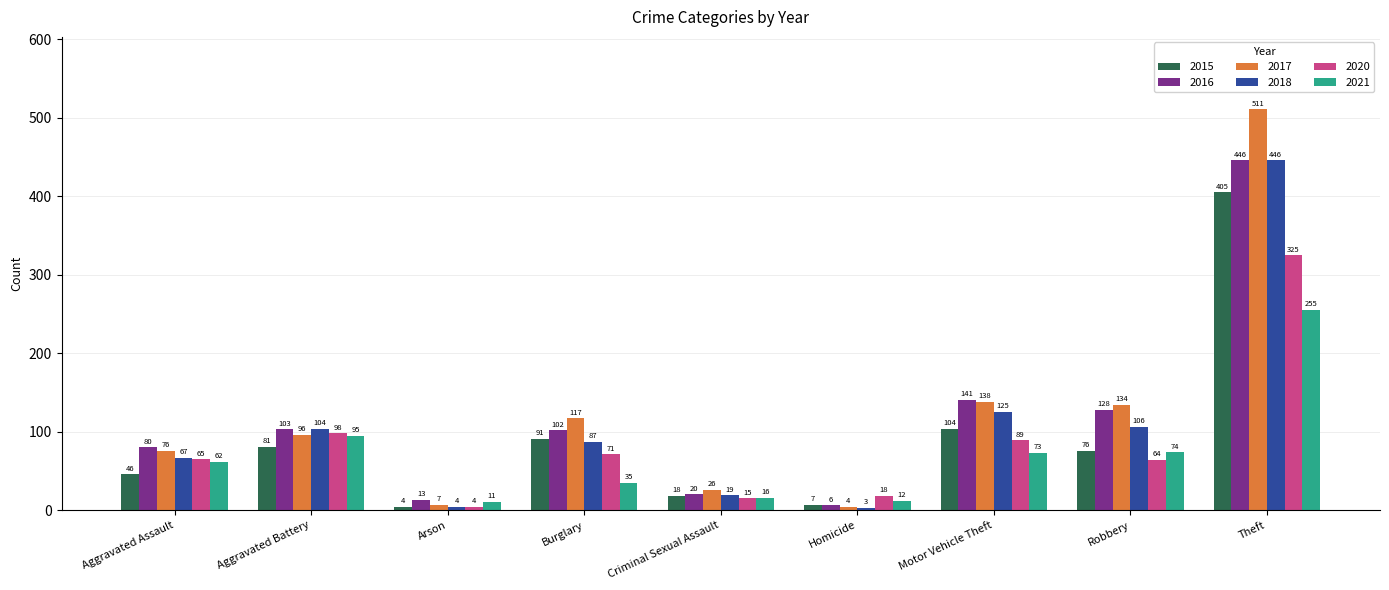

What is the difference between the maximum and second lowest values in the 2015 series?

398